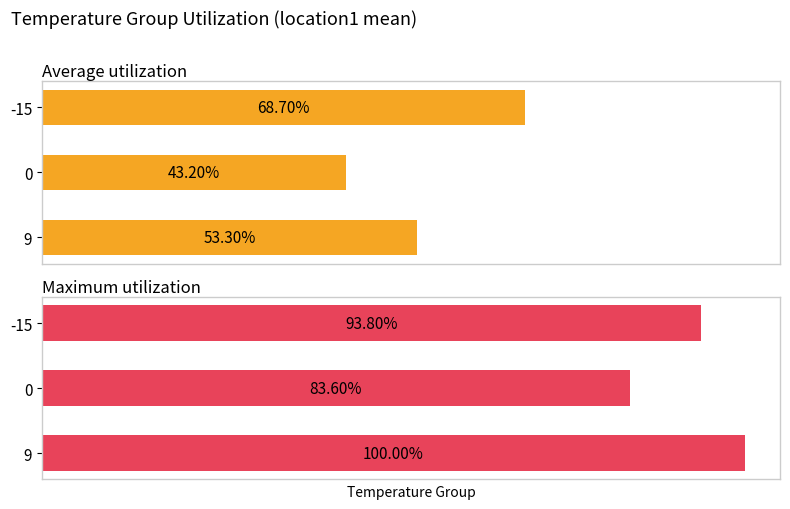

Is it true that Average utilization equals 0.3 at 9?

False